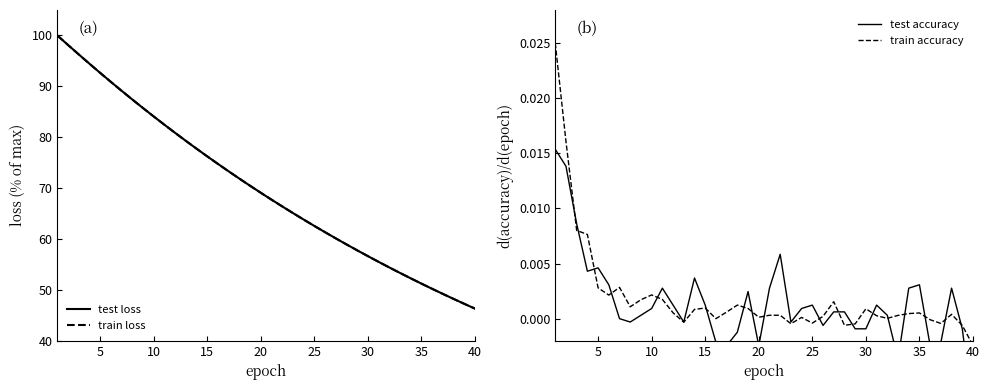

How many values in the train_accuracy series are below 0?

9